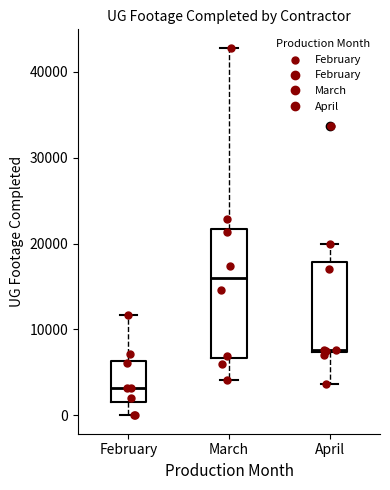

Where is the upper edge of the box for February on the y-axis? The values are not printed on the chart, so give them approximately, as read against the axis.

6000